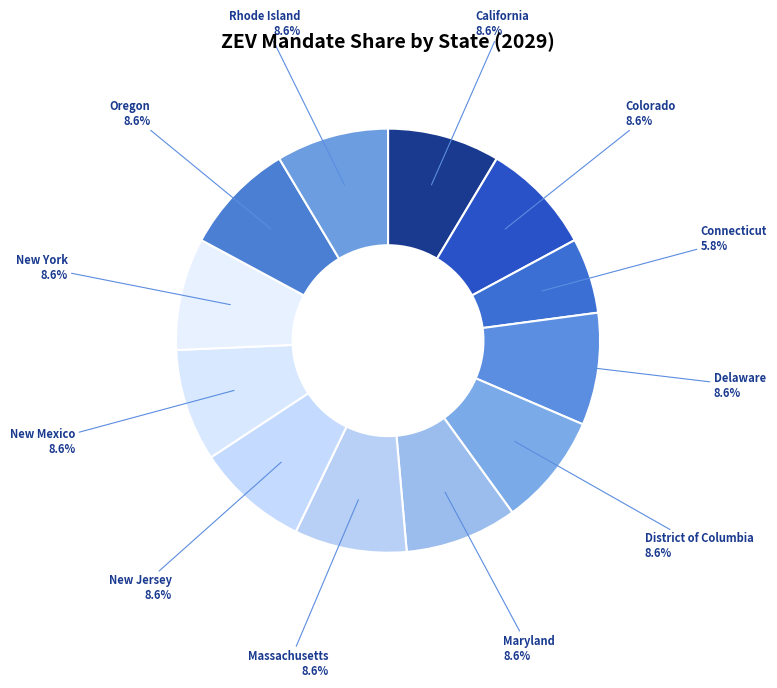

How many slices are in this pie chart?

12